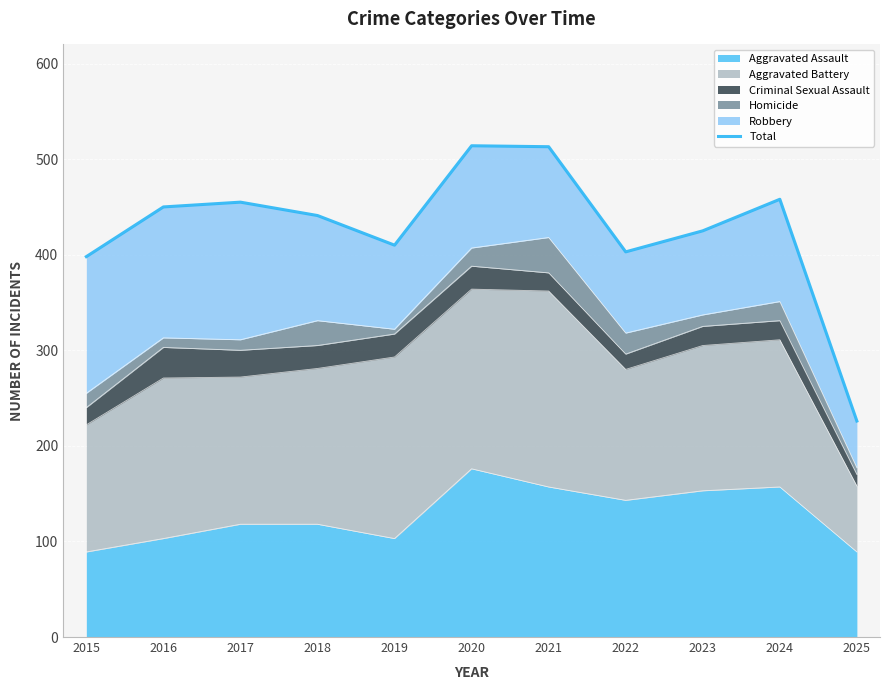

How many data points are less than 441?

5